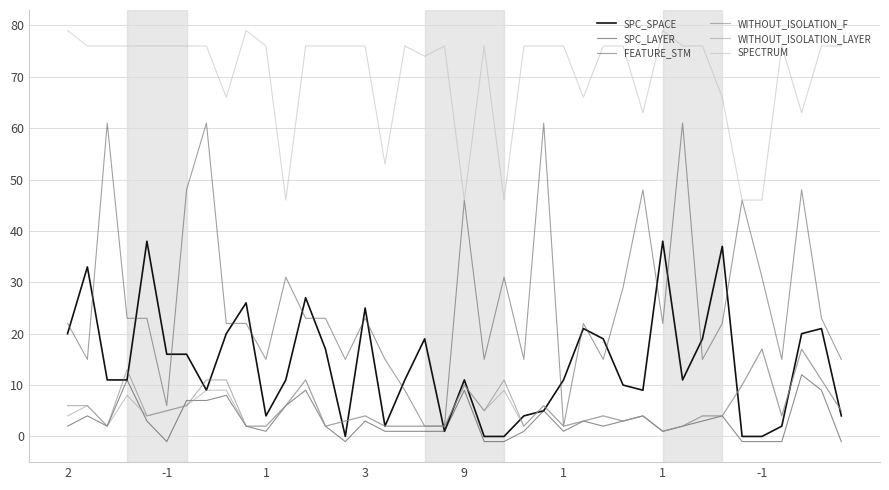

How many distinct data groups are displayed?

6